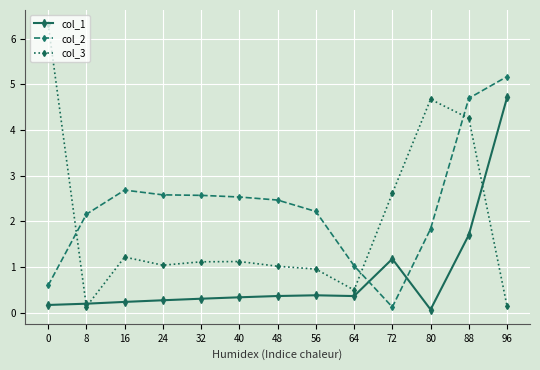

Which series has the widest spread of values?

col_3